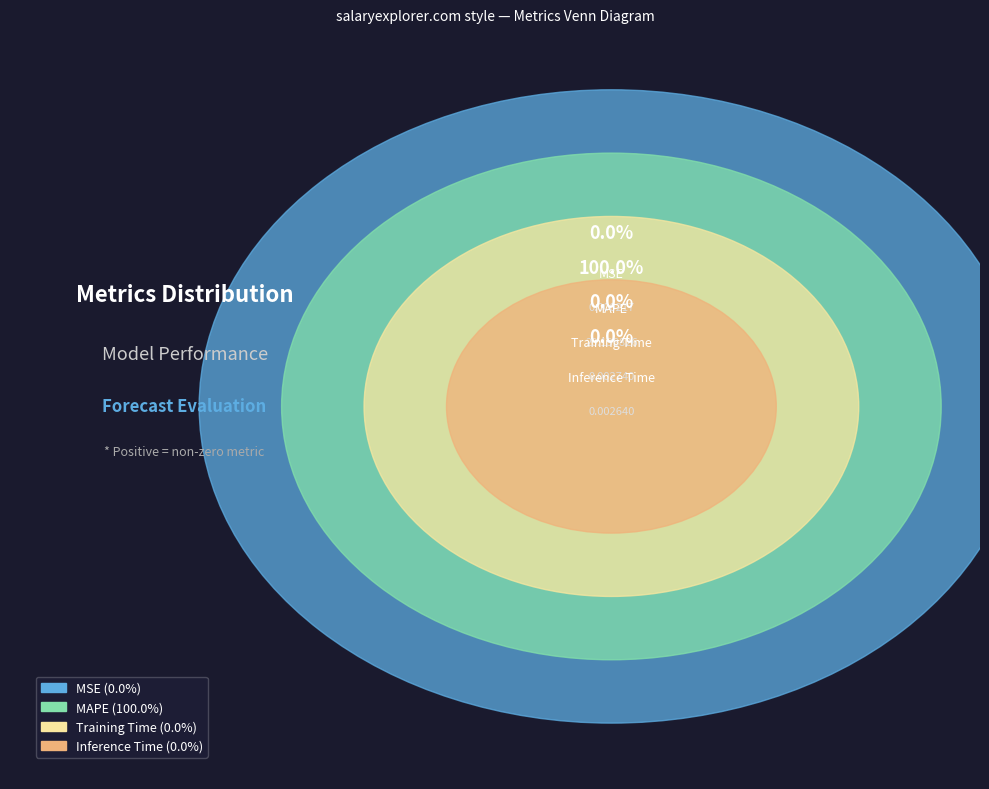

Which slice is the largest?

MAPE